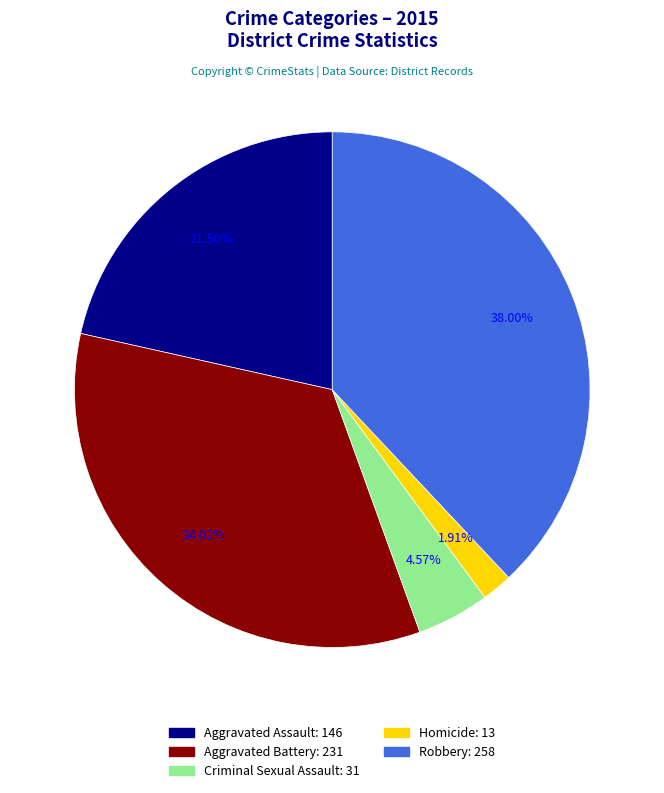

Between Aggravated Battery and Criminal Sexual Assault, which is larger?

Aggravated Battery